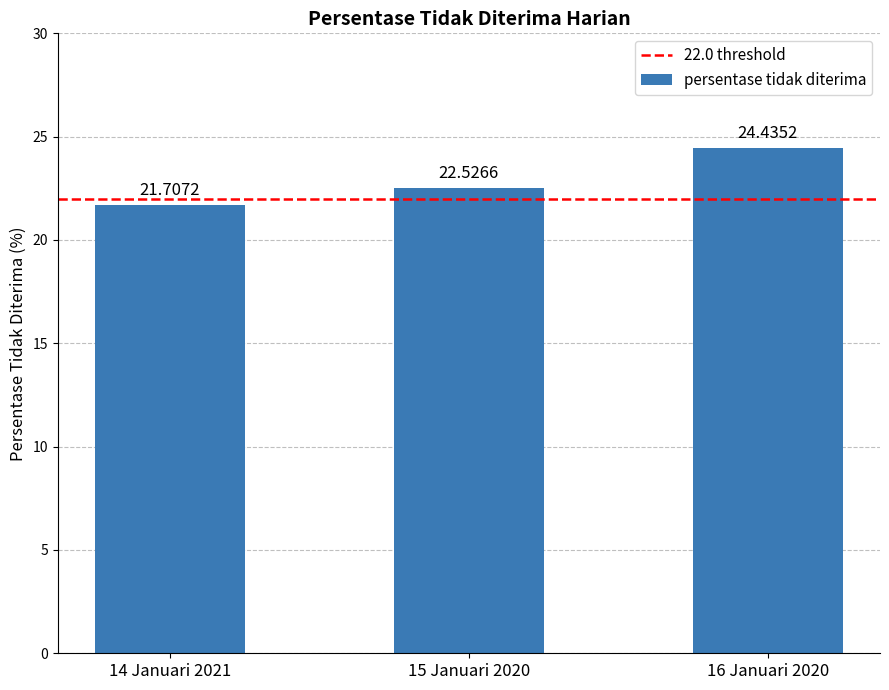

What is the smallest value displayed?

21.7